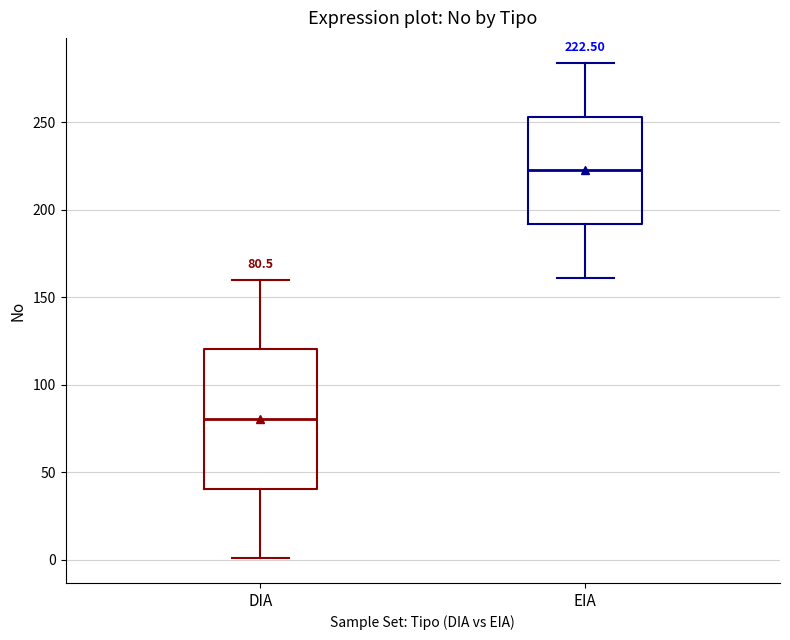

Comparing the boxes themselves (not the whiskers), which one is the tallest?

DIA